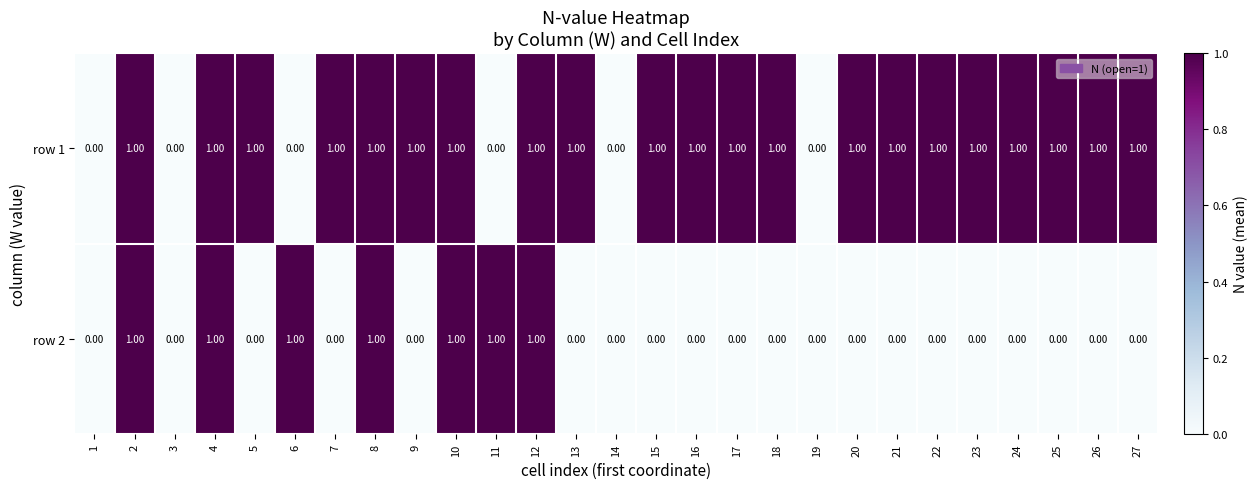

Which series changed the most between 19 and 24?

row 1